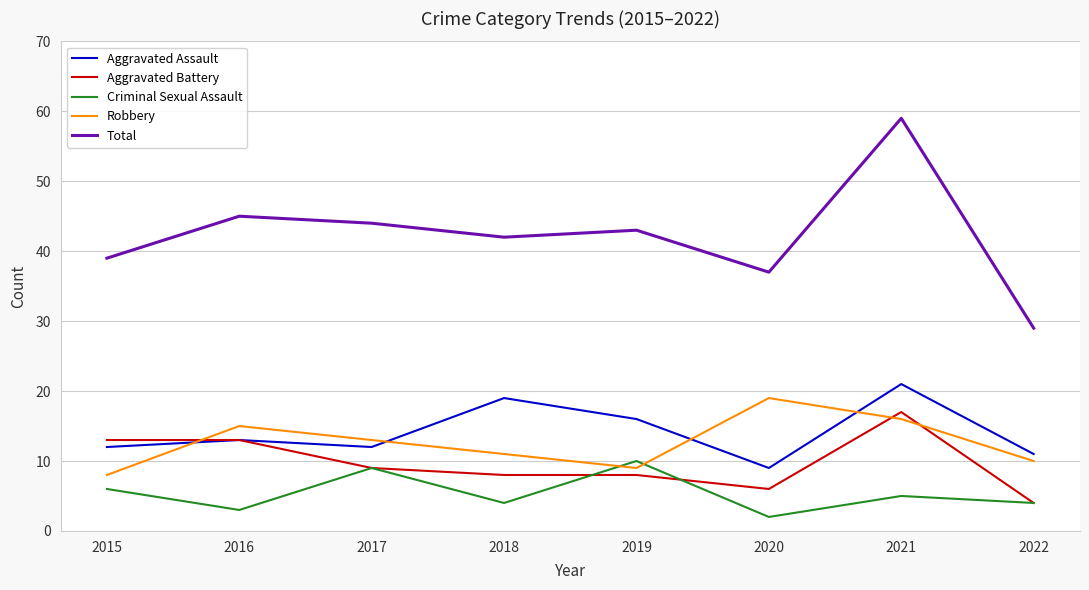

List the series in order of their peak value, highest first.

Total, Aggravated Assault, Robbery, Aggravated Battery, Criminal Sexual Assault